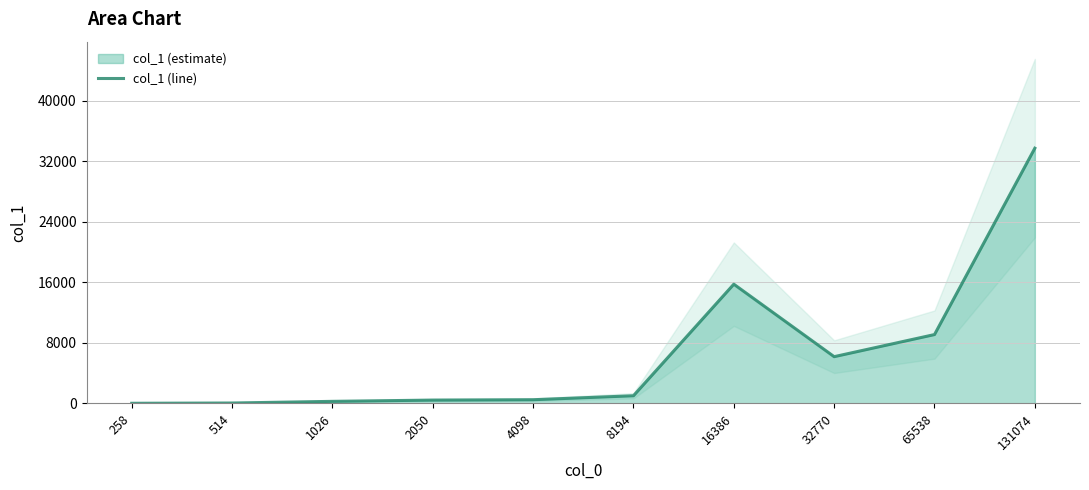

How many interior local valleys (lower than both neighbors) does the data have?

1